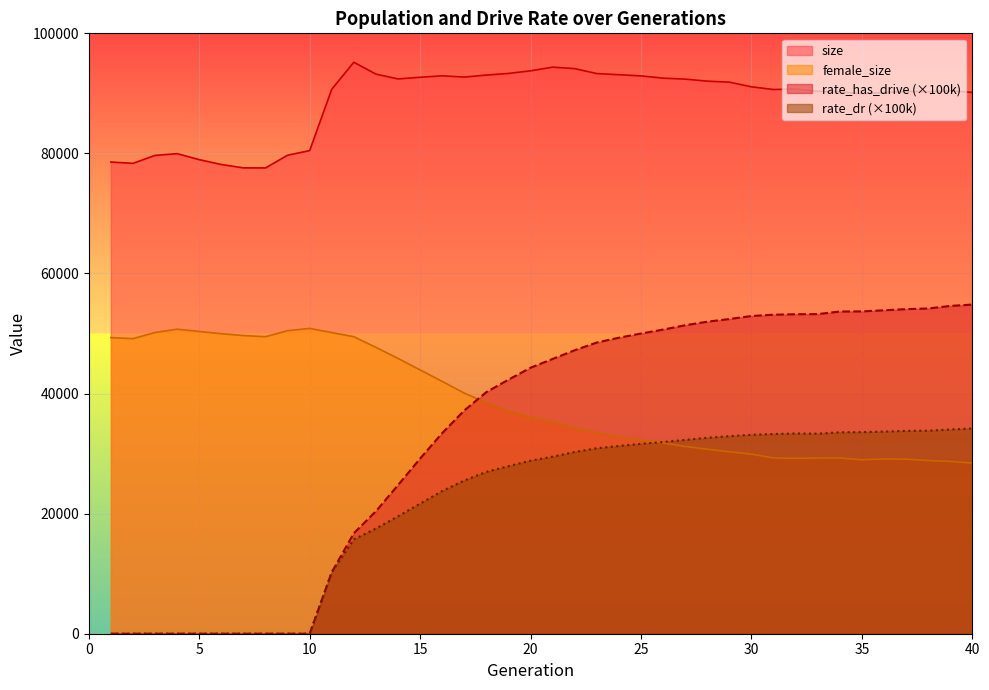

True or false: size has a value of 132155.2 at 35.

False